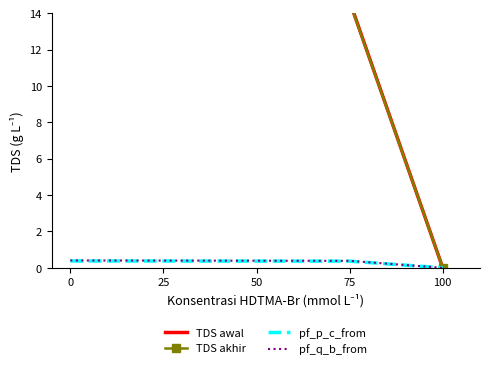

The value of pf_p_c_from at 25 is 0.4. True or false?

True